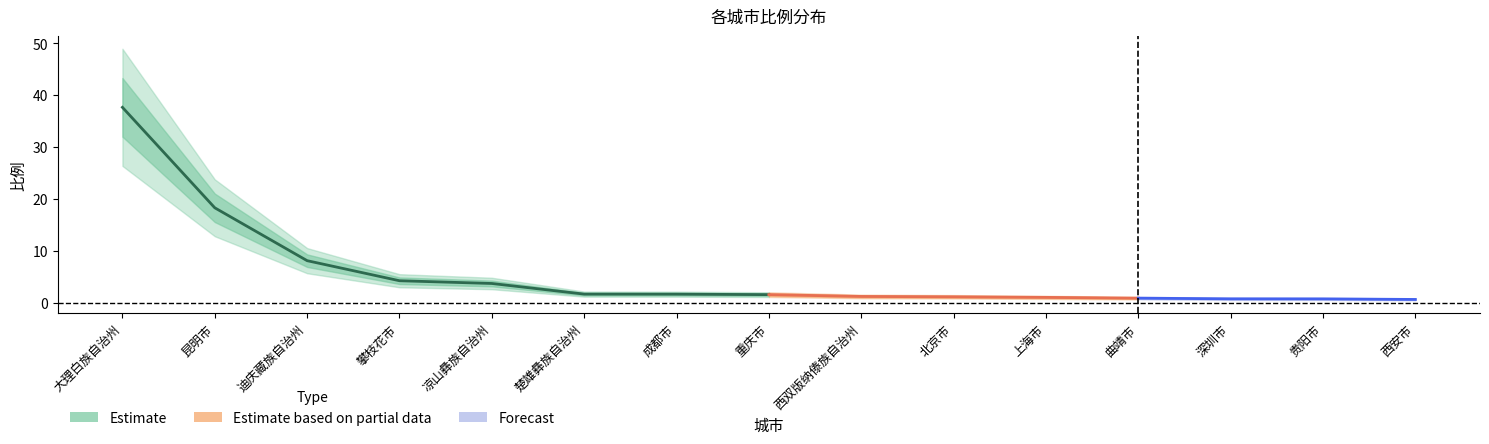

What is the change in value from 迪庆藏族自治州 to 凉山彝族自治州?

-4.4